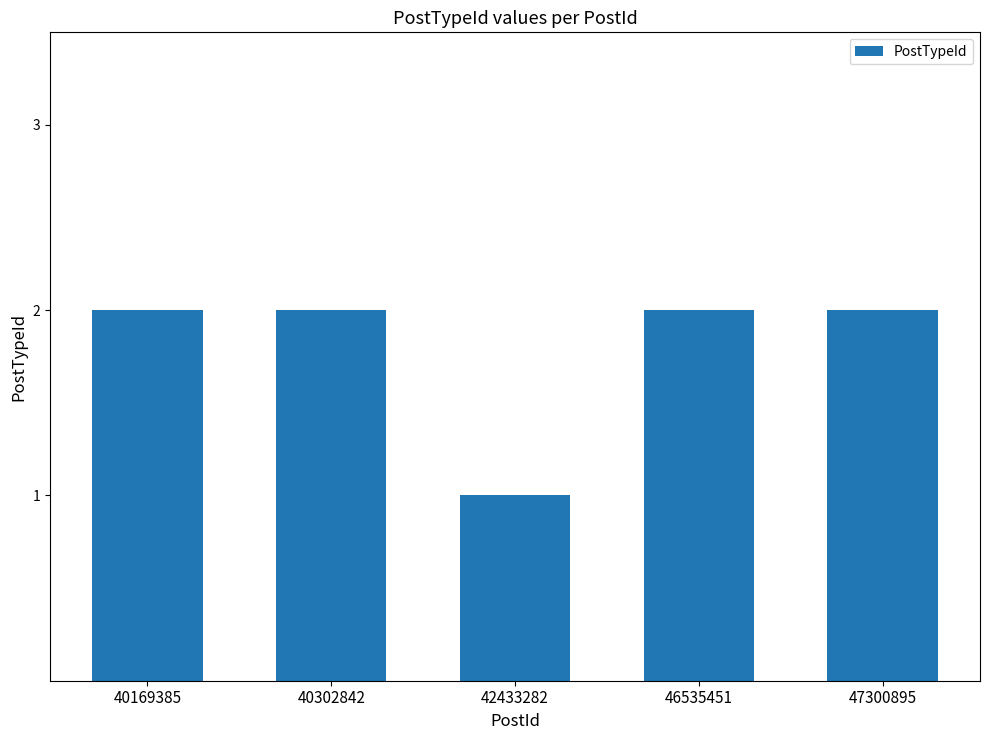

Which category has the lowest value across all series?

42433282